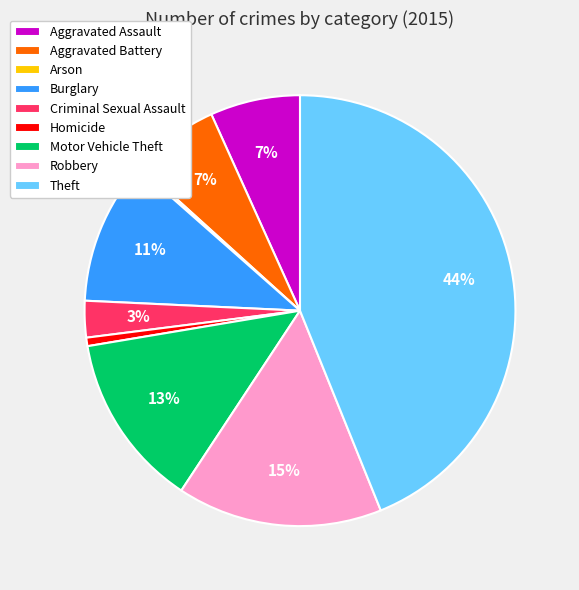

The Theft slice represents 31% of the pie. True or false?

False